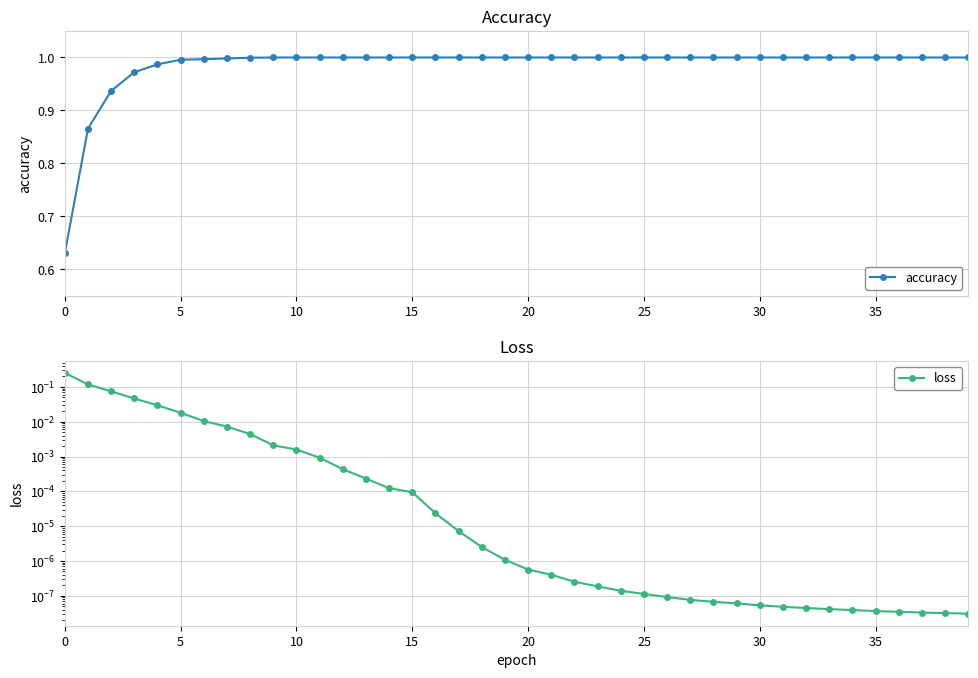

What is the difference between the highest and lowest values at 0?

0.4